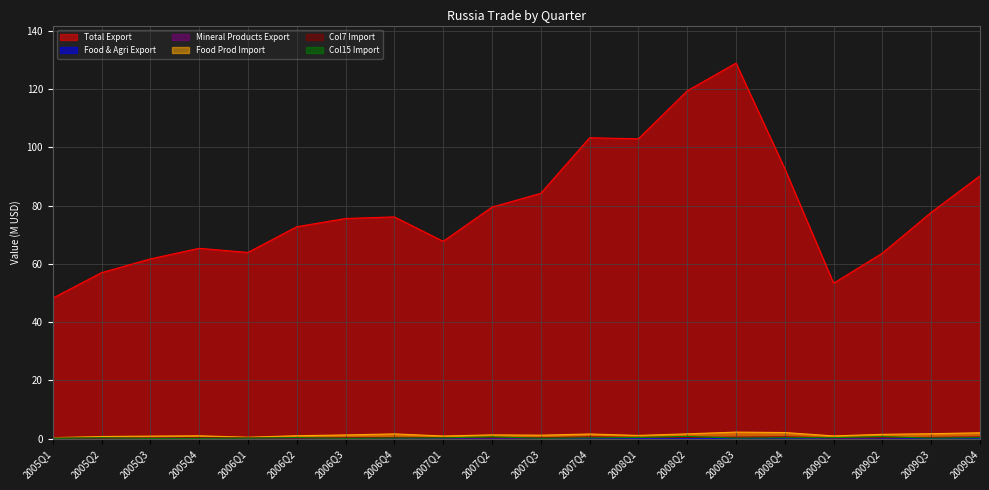

Read the Mineral Products Export value at 2009Q3.

0.4